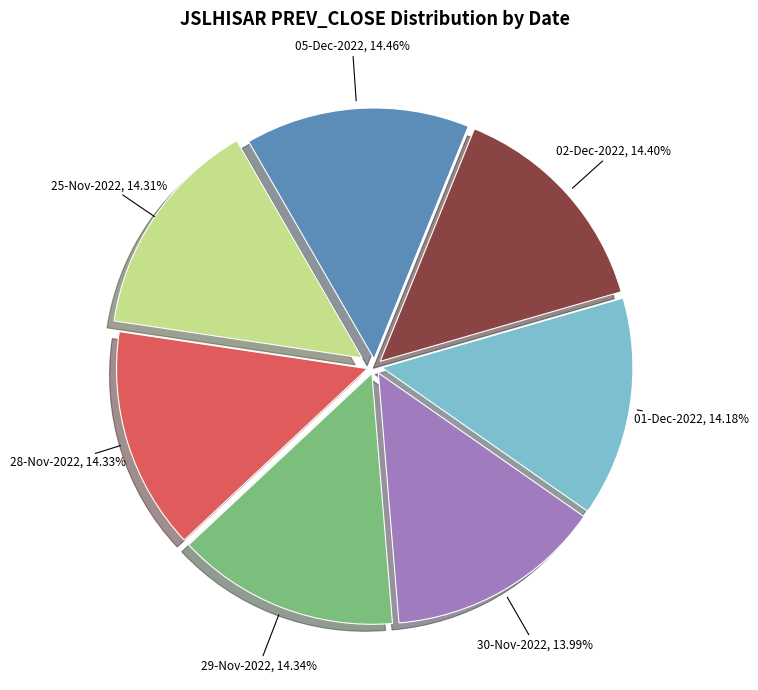

Approximately how many times larger is the value at 01-Dec-2022 compared to 28-Nov-2022?

1.0